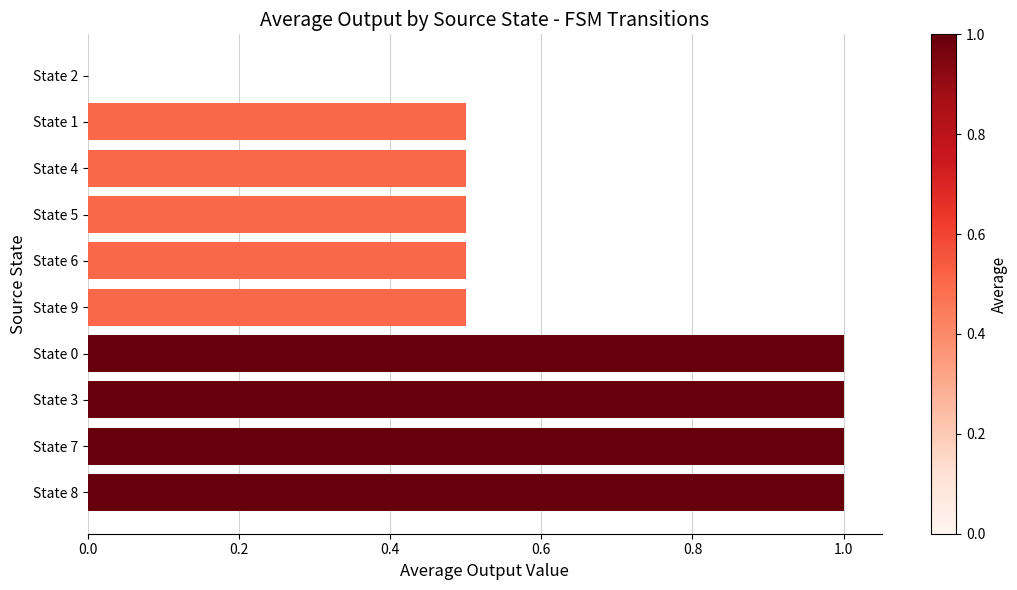

Reading top to bottom, list all the values displayed in this chart.

State 2=0.0	State 1=0.5	State 4=0.5	State 5=0.5	State 6=0.5	State 9=0.5	State 0=1.0	State 3=1.0	State 7=1.0	State 8=1.0